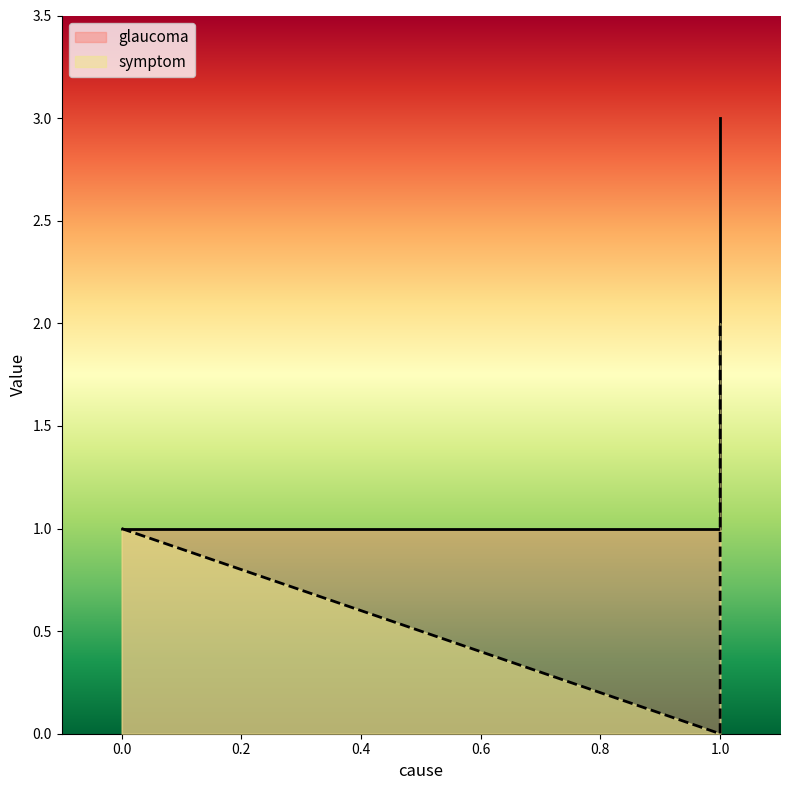

List the labels in order of value, smallest first.

0.0, 1.0, 1.0, 1.0